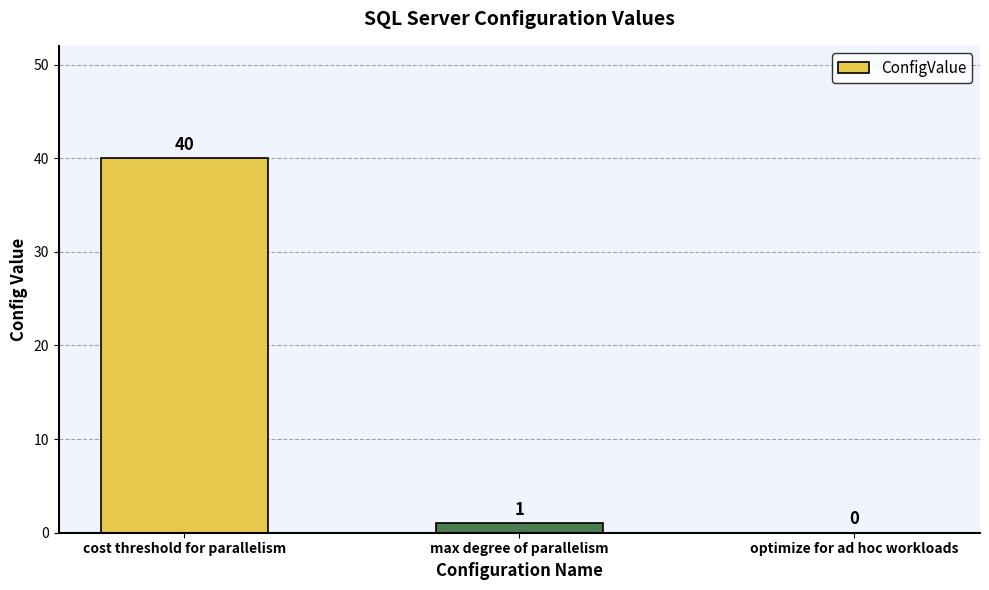

Is it true that the value at max degree of parallelism is 1?

True